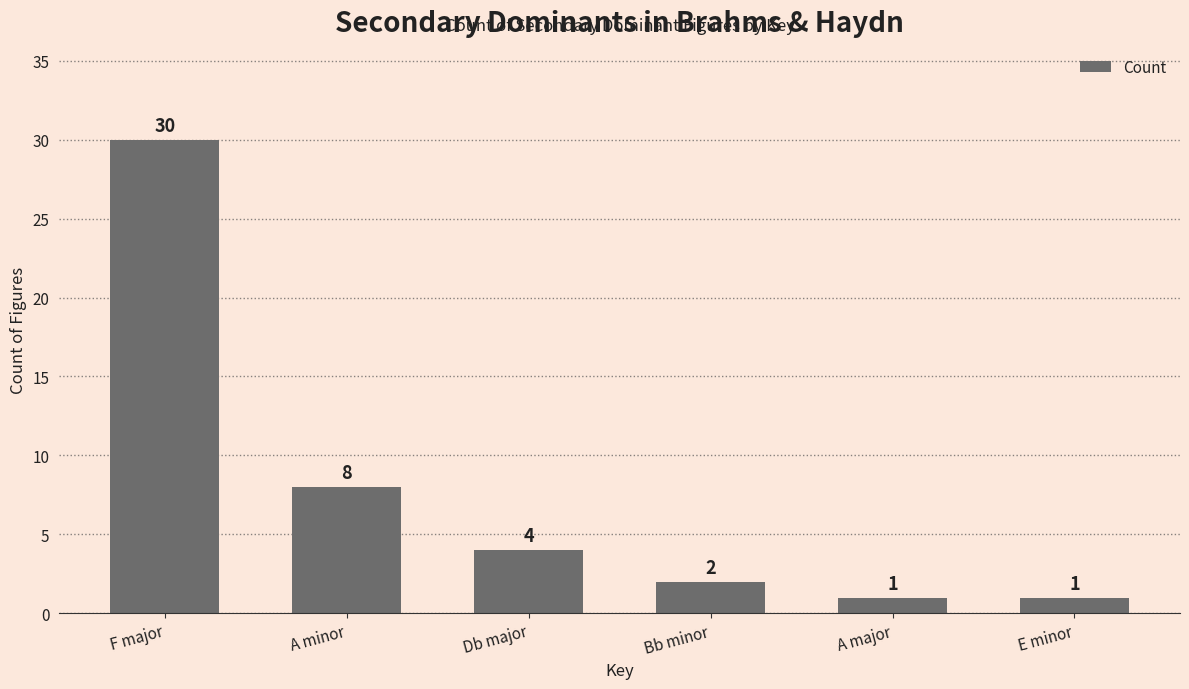

True or false: the data shows 14 at F major.

False